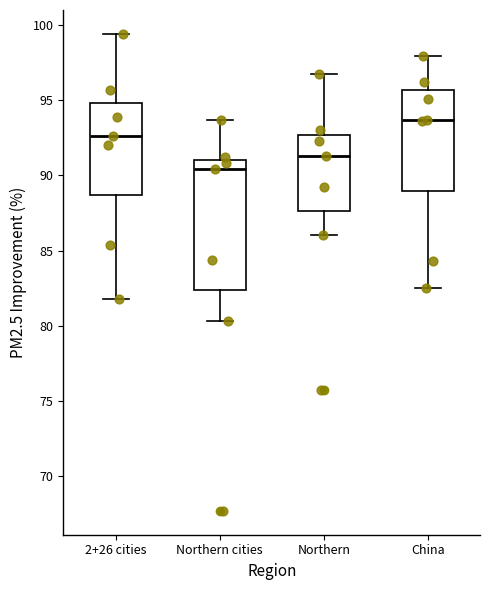

Which box's median line is the lowest?

Northern cities